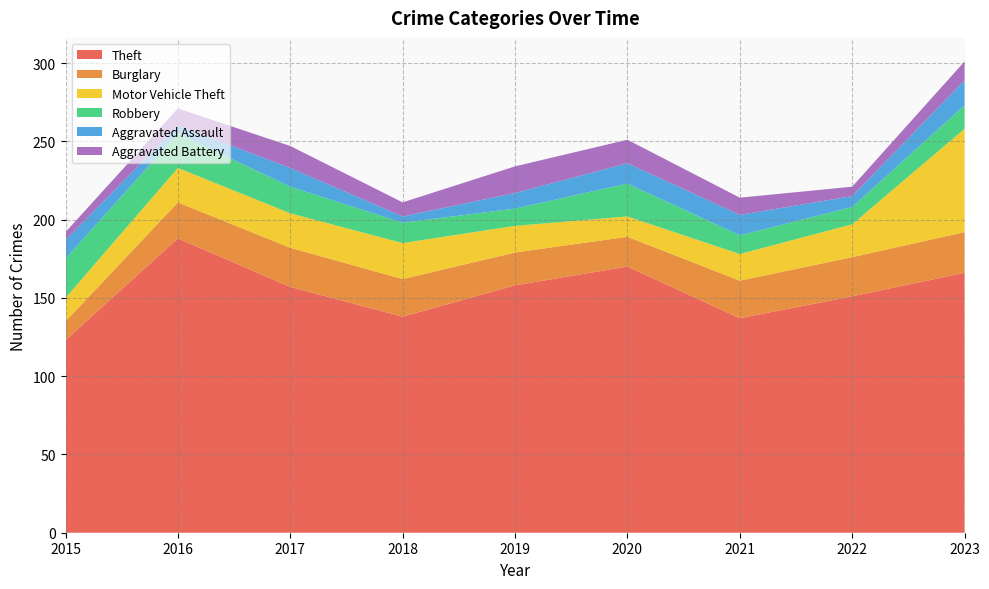

Reading left to right, what are all the values shown in this chart?

Theft: 2015=123	2016=188	2017=157	2018=138	2019=158	2020=170	2021=137	2022=151	2023=166
Burglary: 2015=12	2016=23	2017=25	2018=24	2019=21	2020=19	2021=24	2022=25	2023=26
Motor Vehicle Theft: 2015=15	2016=22	2017=22	2018=23	2019=17	2020=13	2021=17	2022=21	2023=66
Robbery: 2015=25	2016=22	2017=17	2018=13	2019=11	2020=21	2021=12	2022=11	2023=15
Aggravated Assault: 2015=12	2016=5	2017=12	2018=4	2019=10	2020=13	2021=13	2022=7	2023=16
Aggravated Battery: 2015=5	2016=11	2017=14	2018=9	2019=17	2020=15	2021=11	2022=6	2023=12